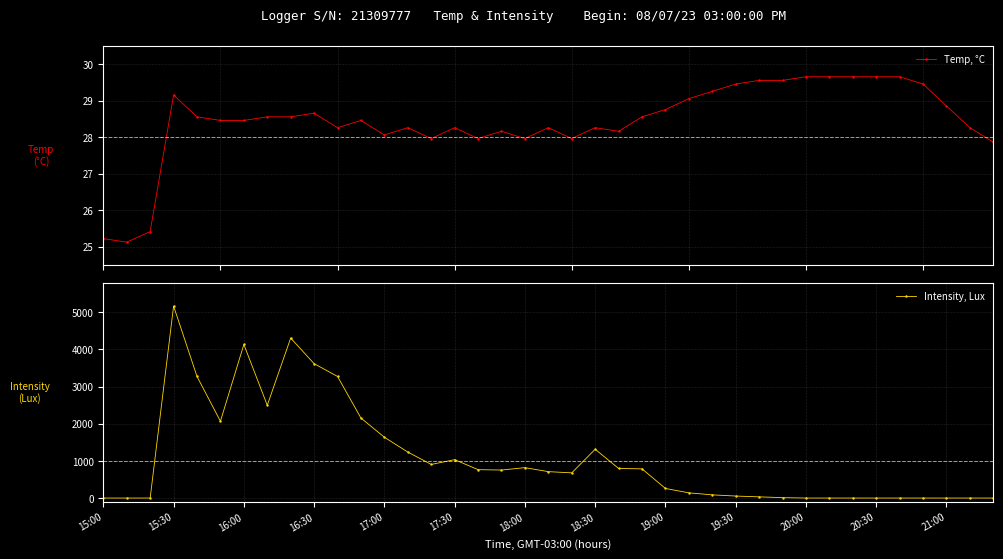

Reading left to right, transcribe all the data shown in this chart.

Temp, °C: 25.2	25.1	25.4	29.2	28.6	28.5	28.5	28.6	28.6	28.7	28.3	28.5	28.1	28.3	28.0	28.3	28.0	28.2	28.0	28.3	28.0	28.3	28.2	28.6	28.8	29.1	29.3	29.5	29.6	29.6	29.7	29.7	29.7	29.7	29.7	29.5	28.9	28.3	27.9
Intensity, Lux: 0.0	0.0	0.0	5166.7	3272.2	2066.7	4133.4	2497.2	4305.6	3616.7	3272.2	2152.8	1636.1	1237.9	904.2	1033.3	764.2	753.5	818.1	710.4	678.1	1313.2	796.5	785.8	258.3	139.9	86.1	53.8	32.3	10.8	0.0	0.0	0.0	0.0	0.0	0.0	0.0	0.0	0.0